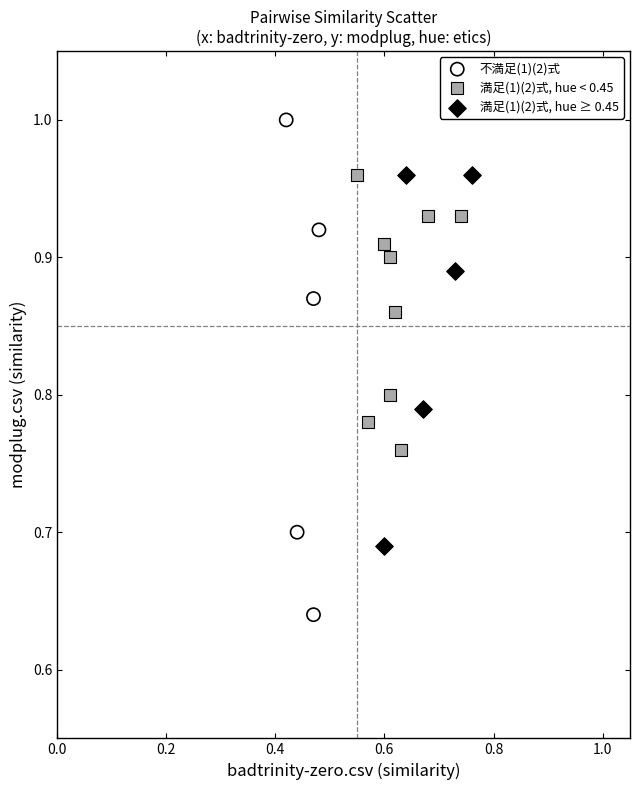

Which series reaches the maximum Y coordinate?

不満足(1)(2)式